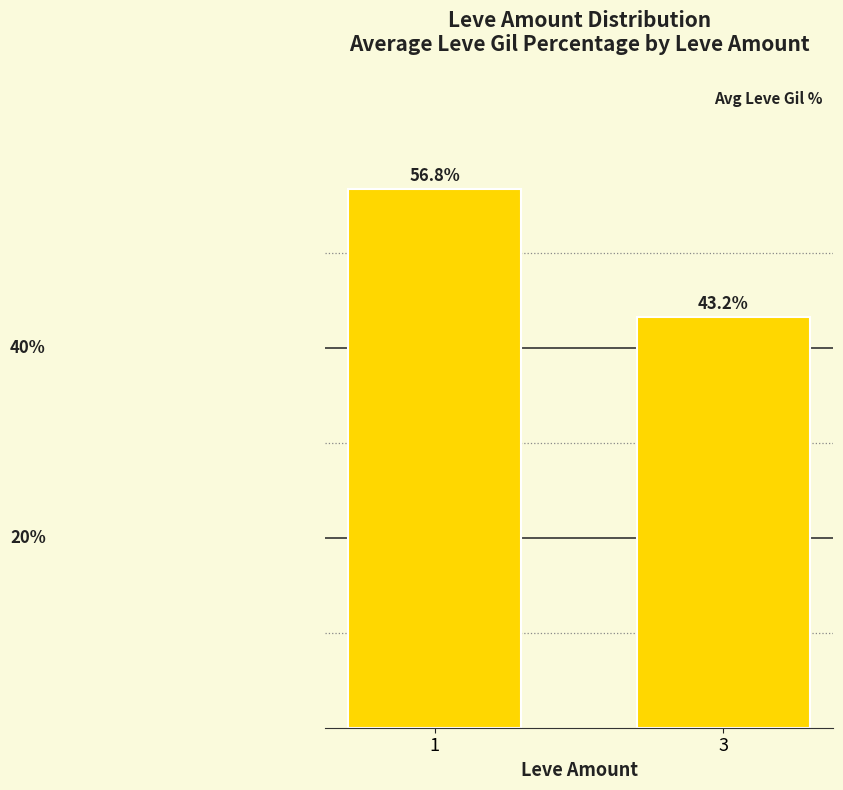

Rank the categories by value from lowest to highest.

3, 1